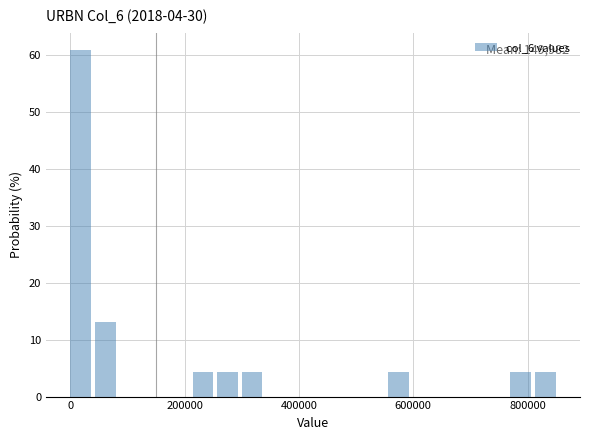

Around what value on the x-axis is the tallest bar? Give the approximate position of its centre, as read against the axis.

20000